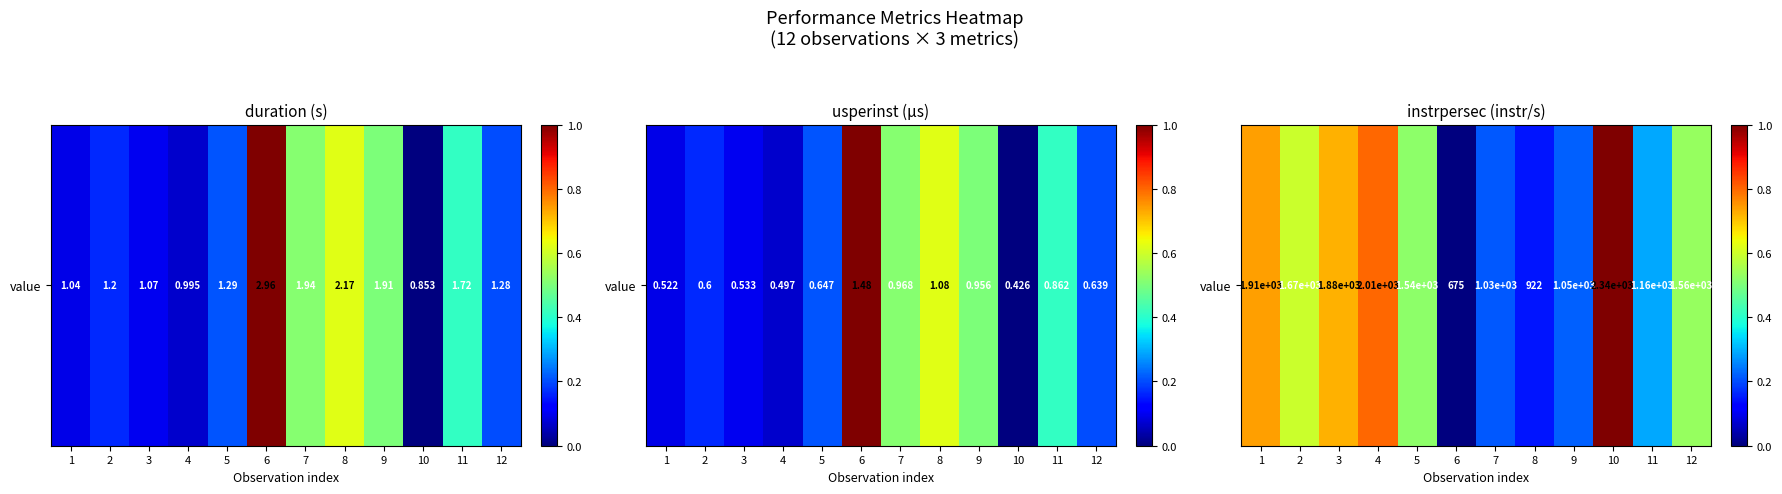

What is the difference between the maximum and second lowest values?

0.9